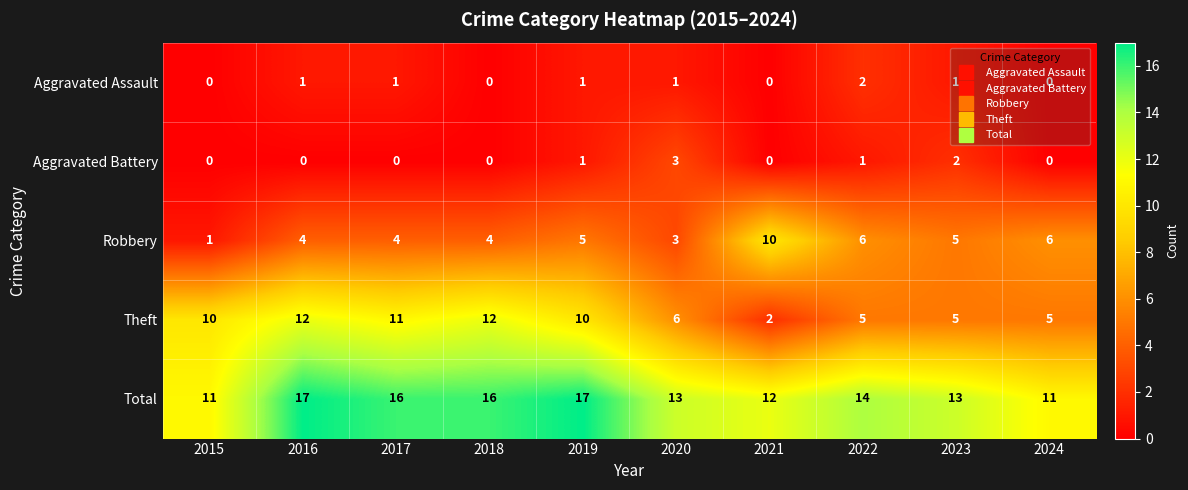

True or false: Robbery has a value of 17 at 2021.

False